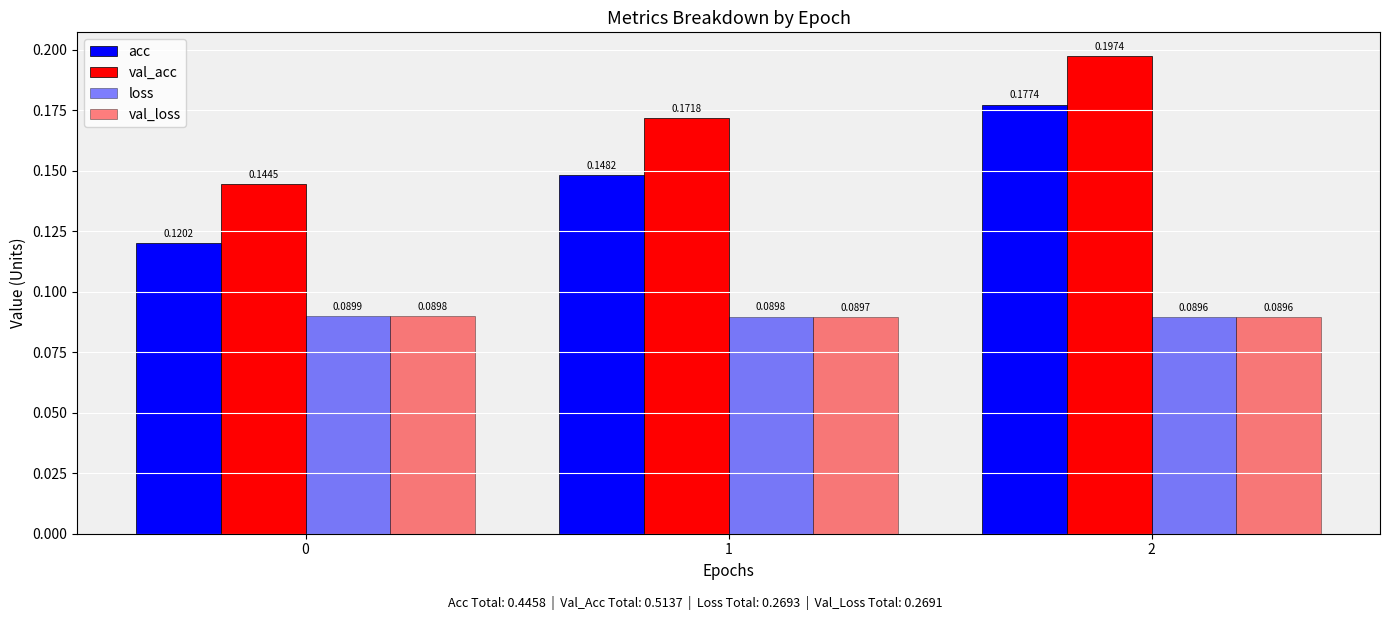

What is the approximate value of acc at 1?

0.1